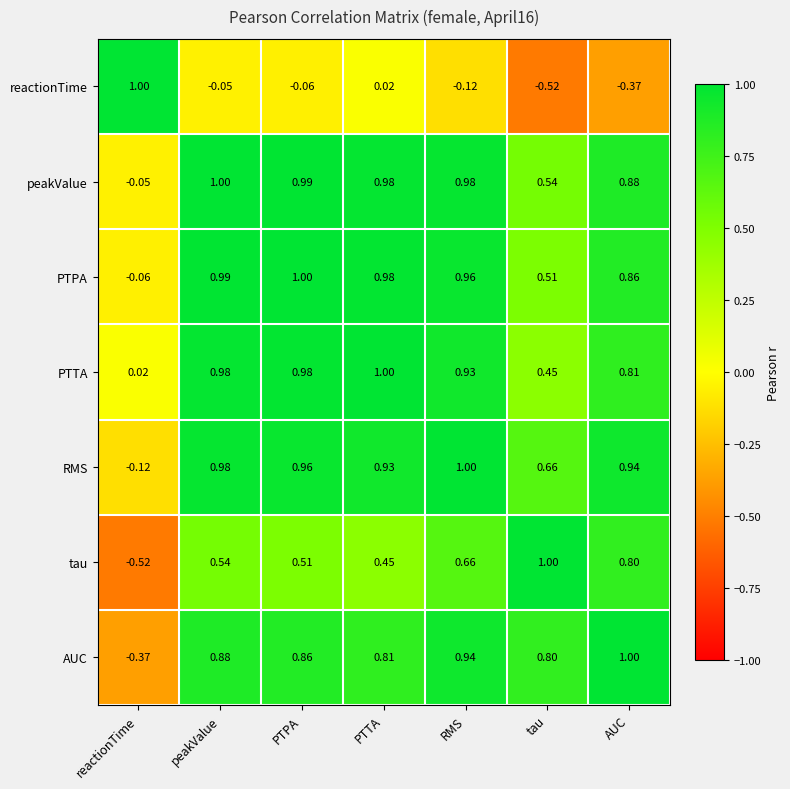

Between PTPA and RMS, which series saw the biggest shift?

tau